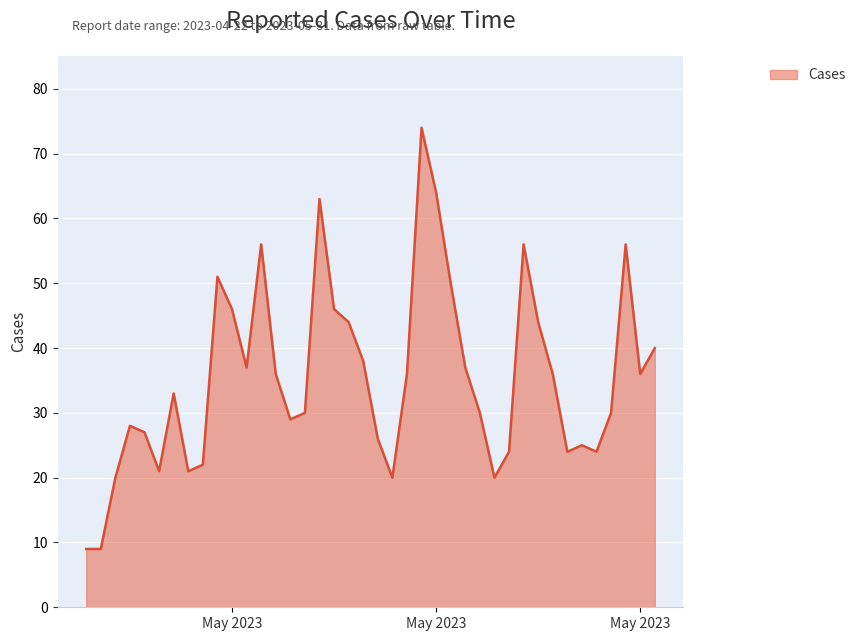

True or false: there are more than 2 points higher than both neighbors.

True